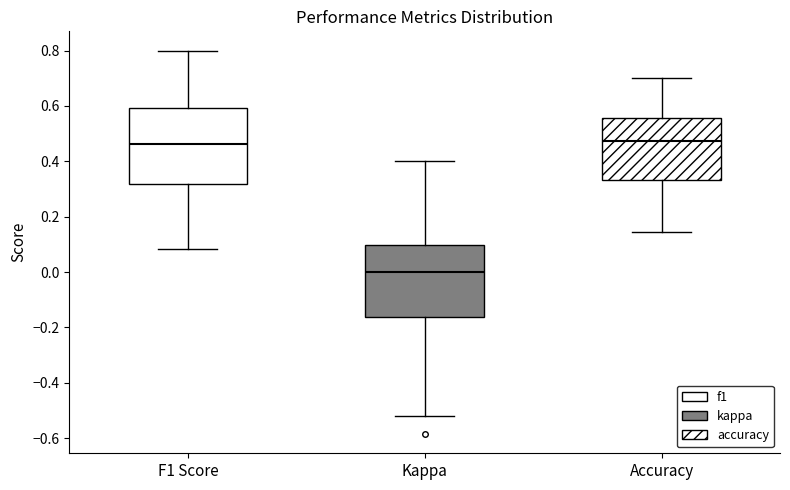

Where does the median line of the box for Kappa sit on the y-axis? The values are not printed on the chart, so give them approximately, as read against the axis.

0.00